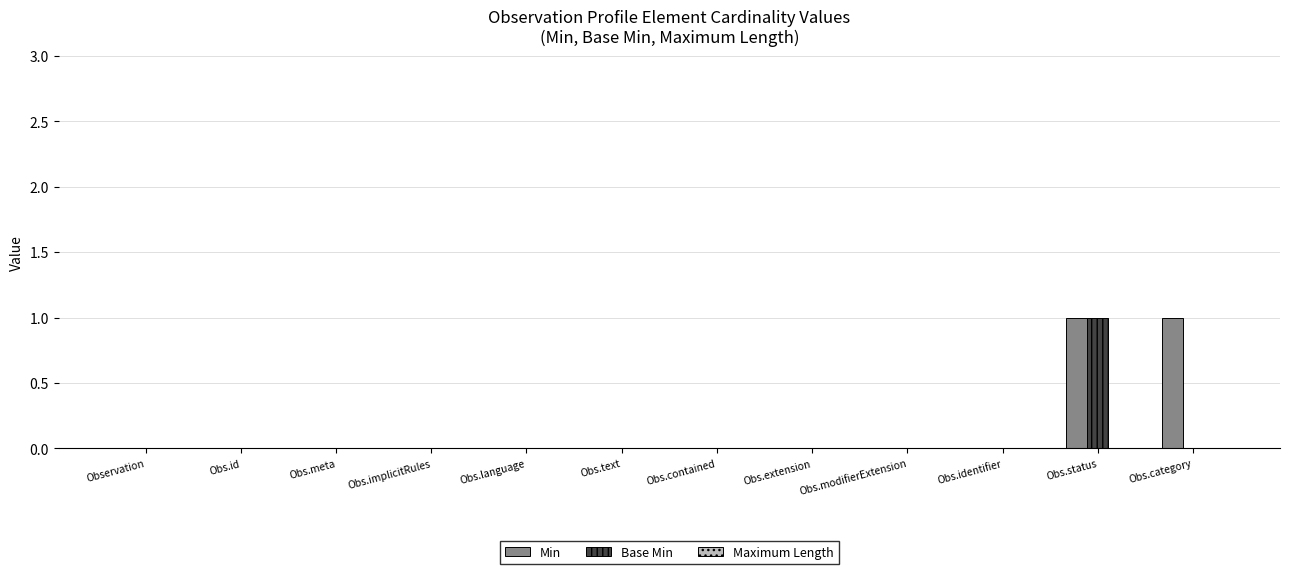

At which category is the sum across all series the highest?

Obs.status